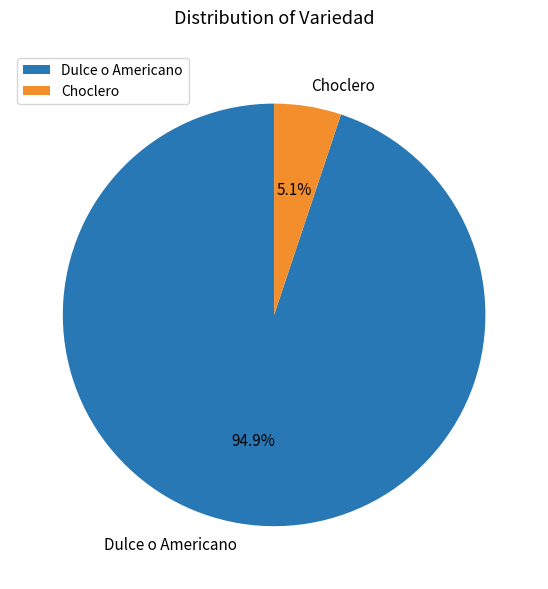

Combined, what portion of the pie is Dulce o Americano and Choclero?

100.0%